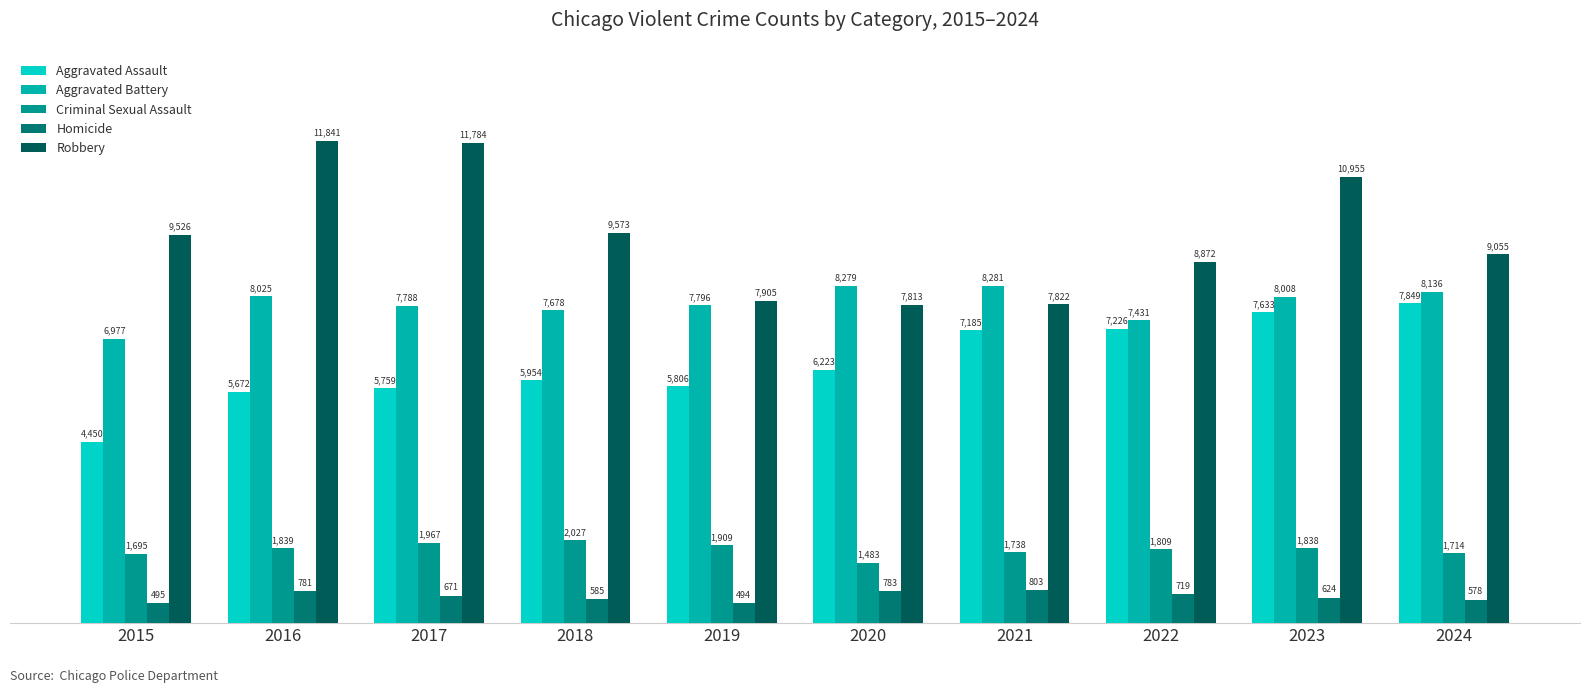

Rank the categories by Aggravated Battery value from lowest to highest.

2015, 2022, 2018, 2017, 2019, 2023, 2016, 2024, 2020, 2021